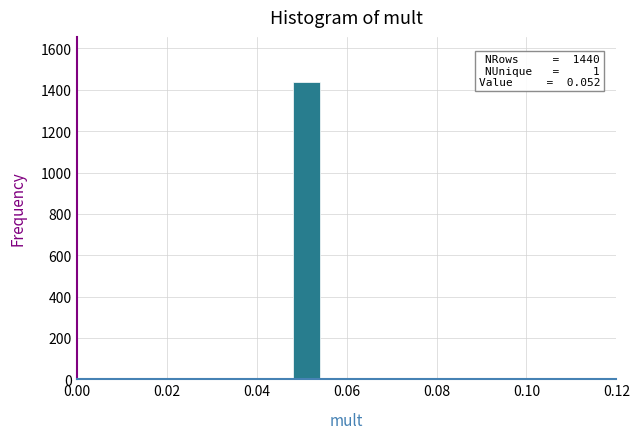

Around what value on the x-axis is the tallest bar? Give the approximate position of its centre, as read against the axis.

0.052